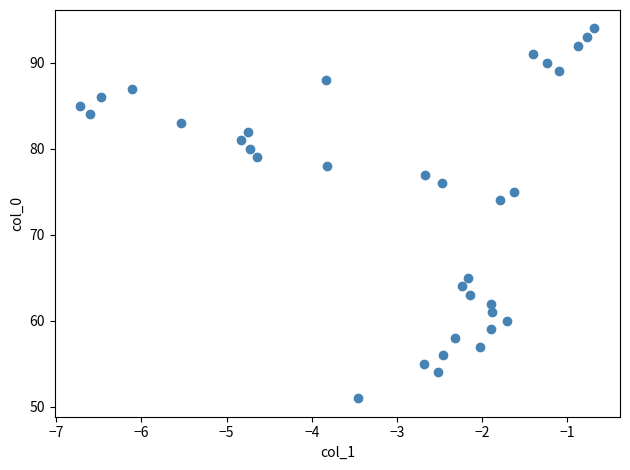

What Y value in the scatter plot is closest to 72?

74